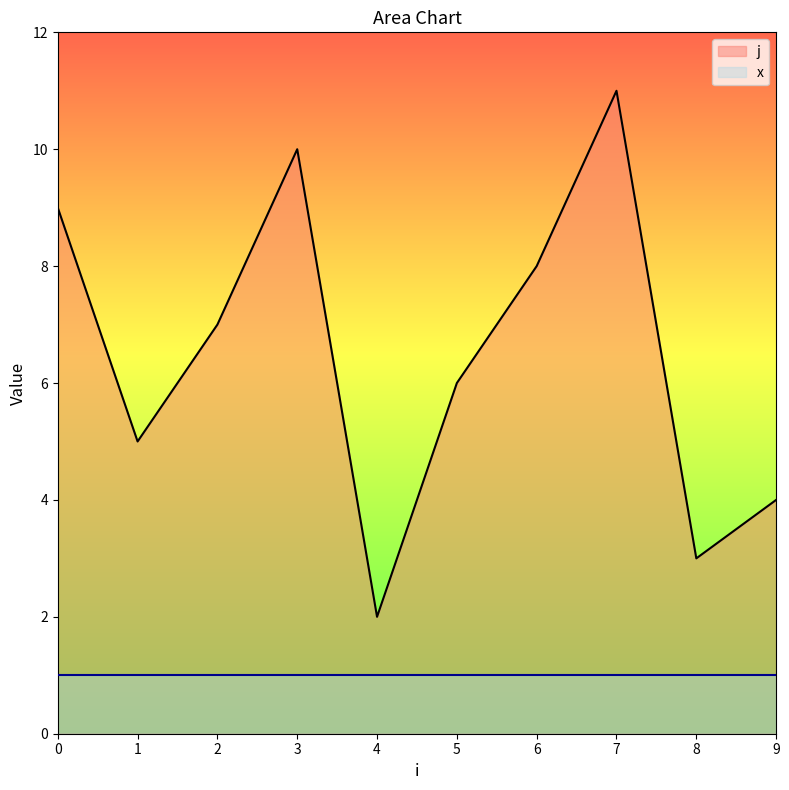

What value does the data have at 9, to the nearest 5?

5